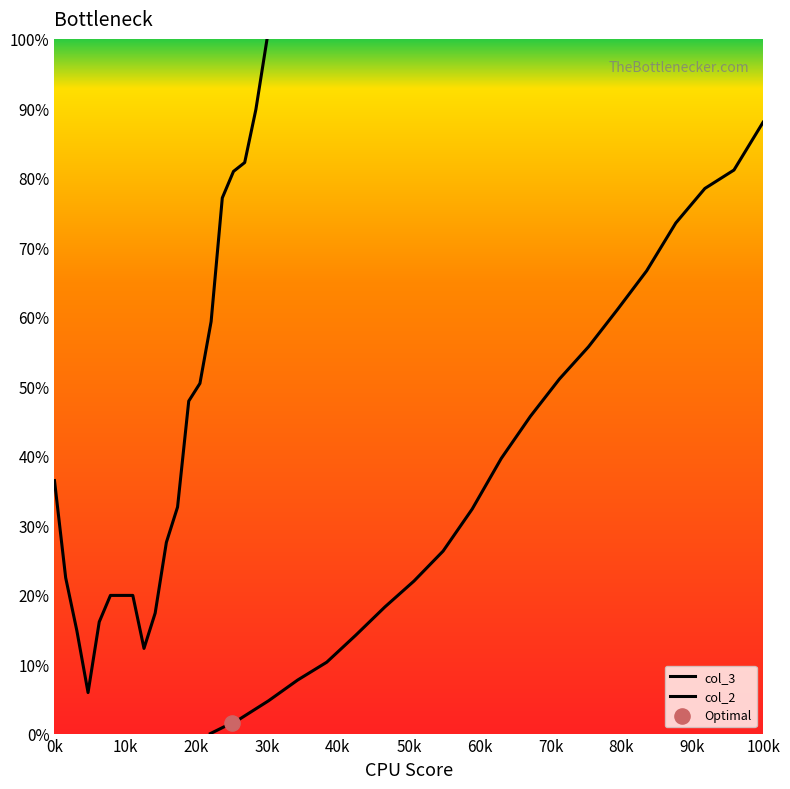

At which category is the sum across all series the highest?

19